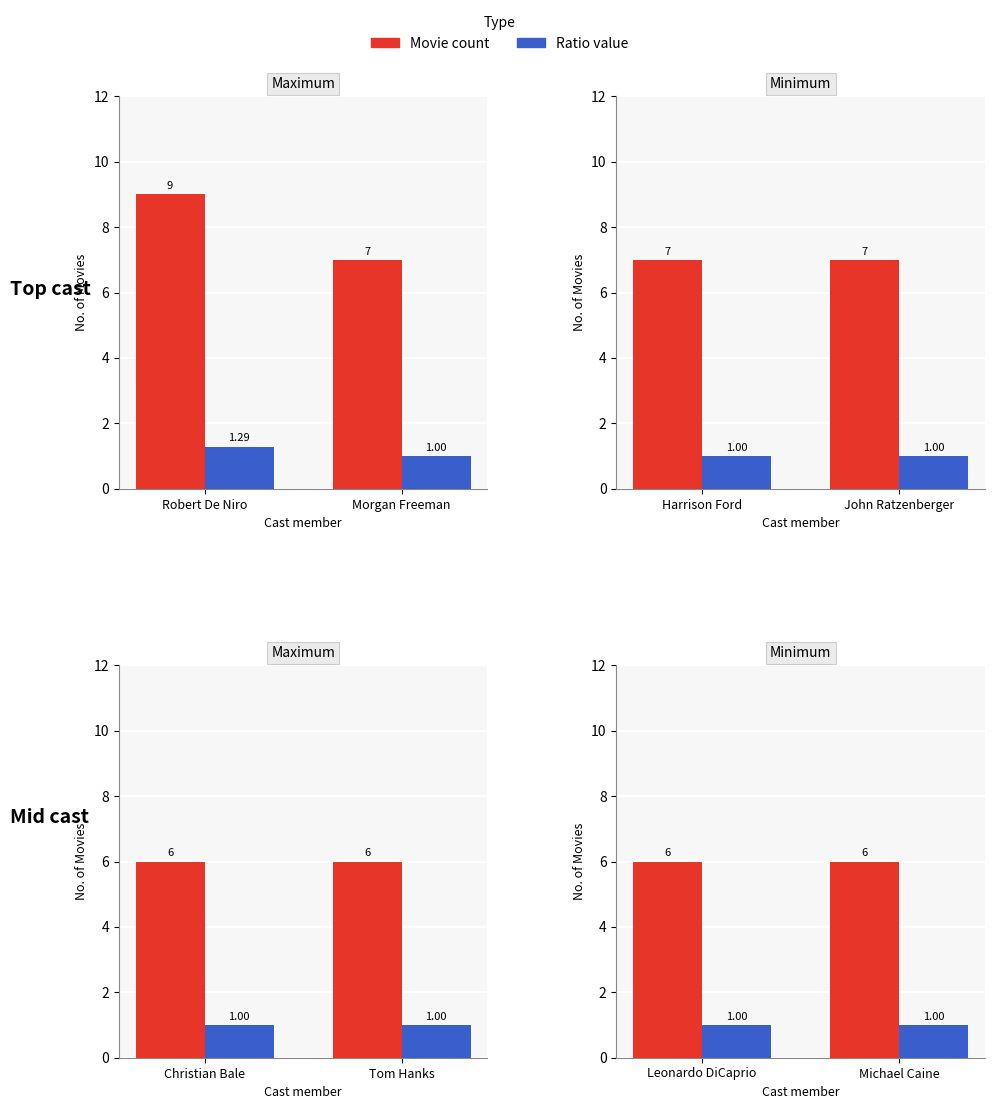

What position from the left is Michael Caine?

2